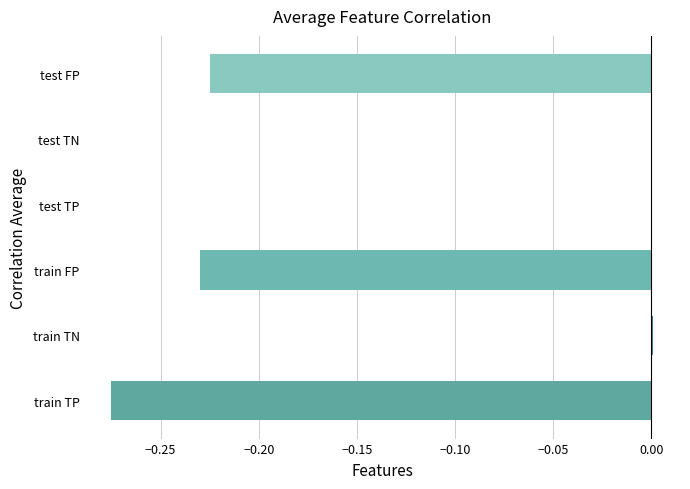

What is the change in value from train FP to test TP?

+0.2